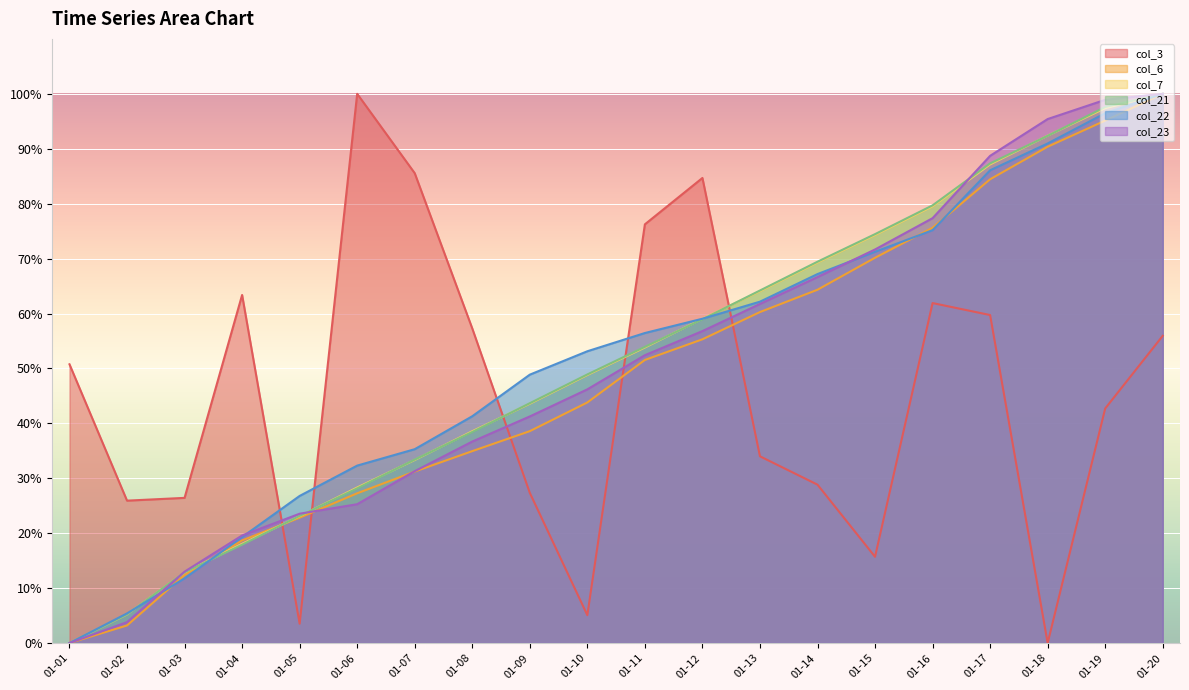

What is the difference between the highest and lowest values at 01-14?

40.6